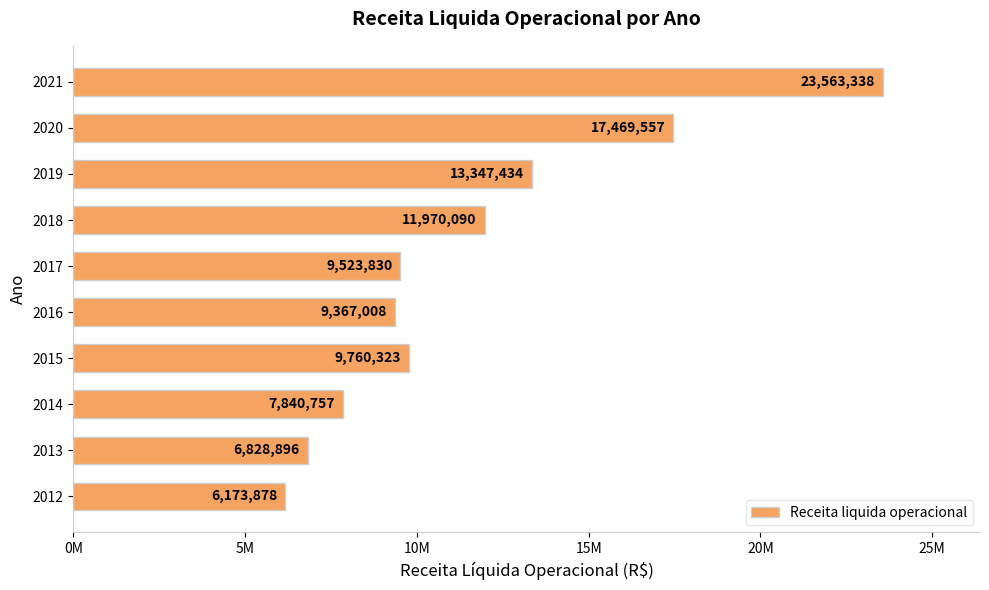

List the labels in order of value, largest first.

2021, 2020, 2019, 2018, 2015, 2017, 2016, 2014, 2013, 2012